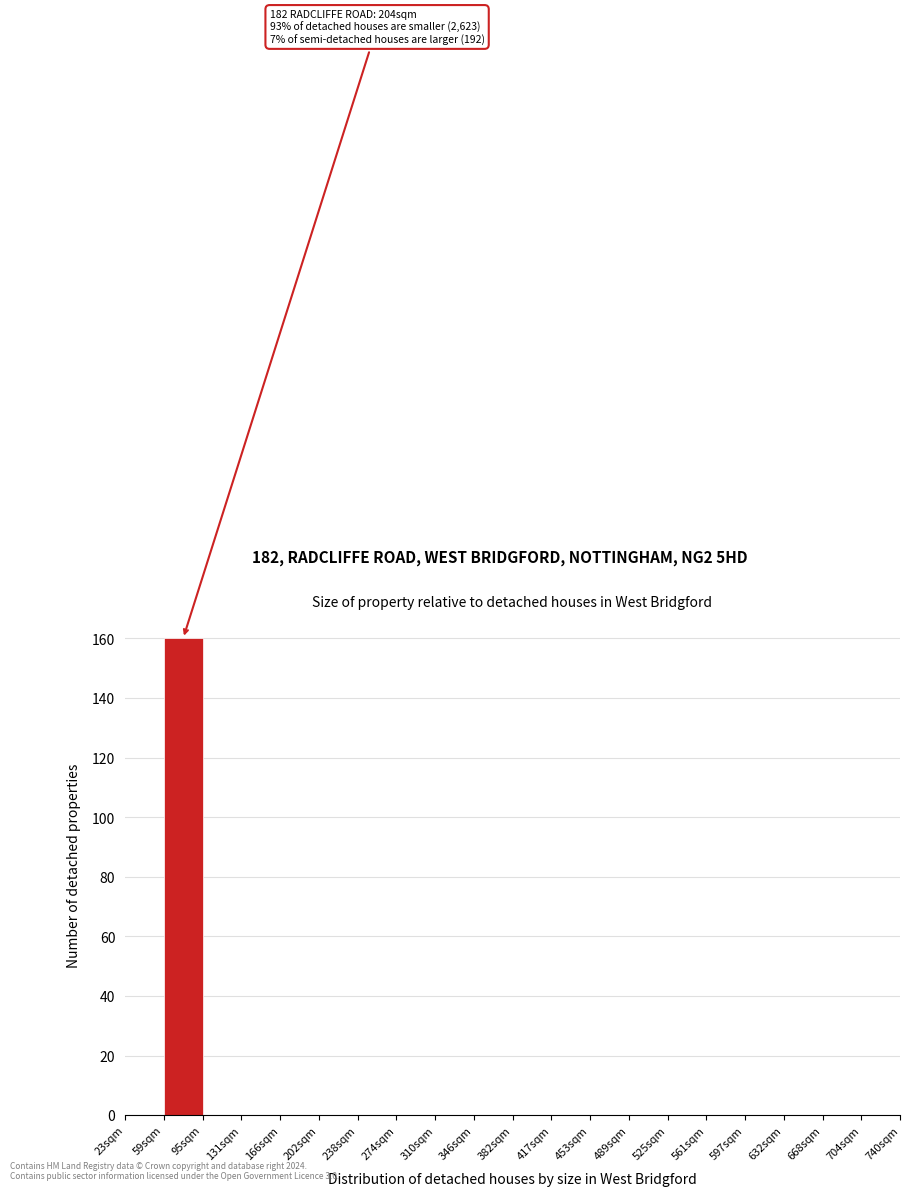

Over which range of the x-axis is the bar tallest?

60 to 95